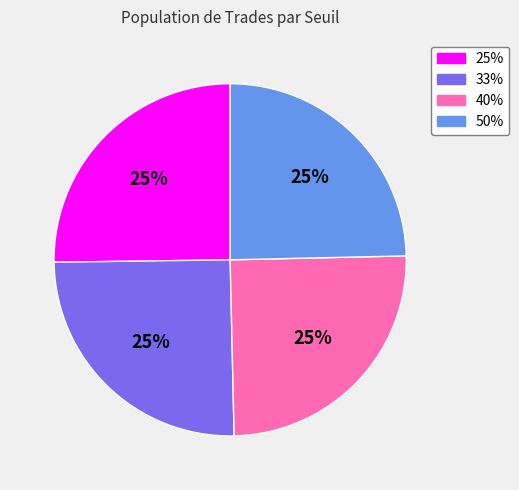

What percentage is the 40% slice, to the nearest percent?

25%